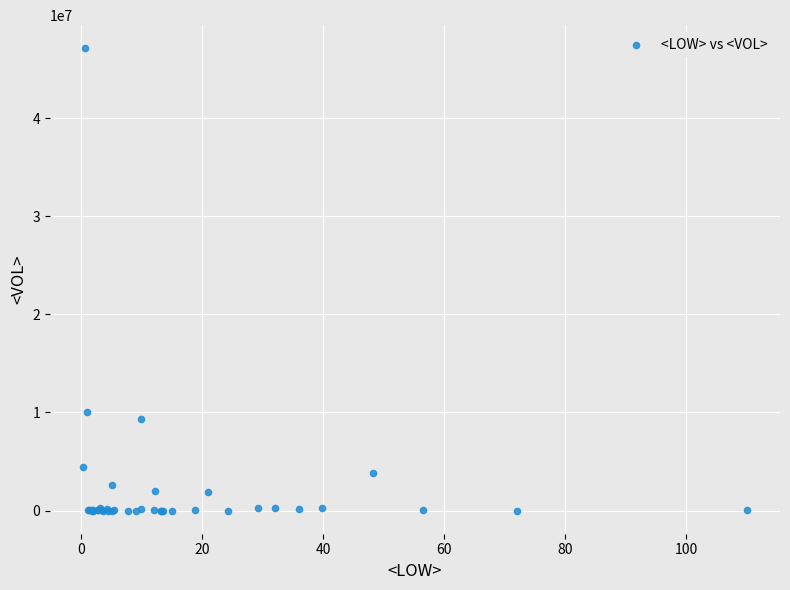

What Y value in the scatter plot is closest to 23555600?

10019600